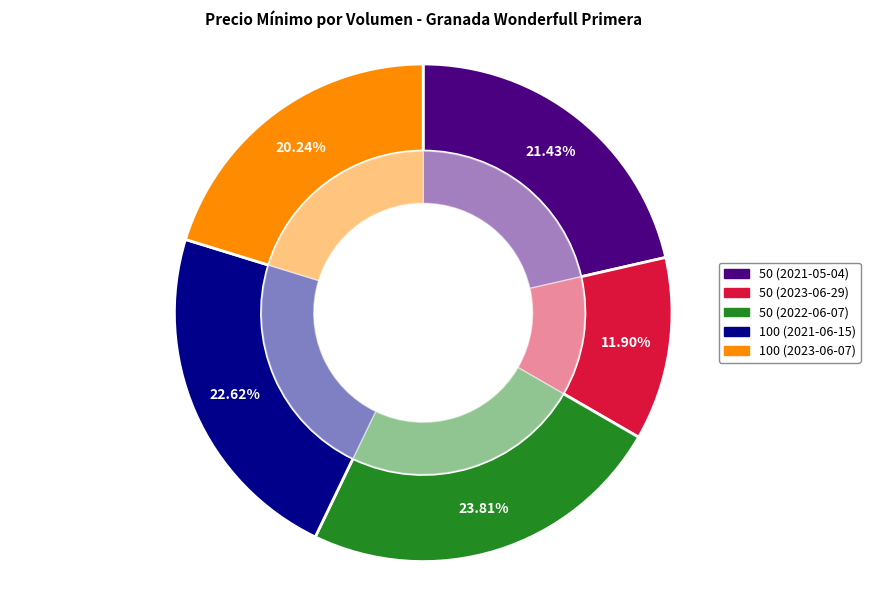

Is the sum of 50 (2022-06-07) and 100 (2023-06-07) greater than half?

No